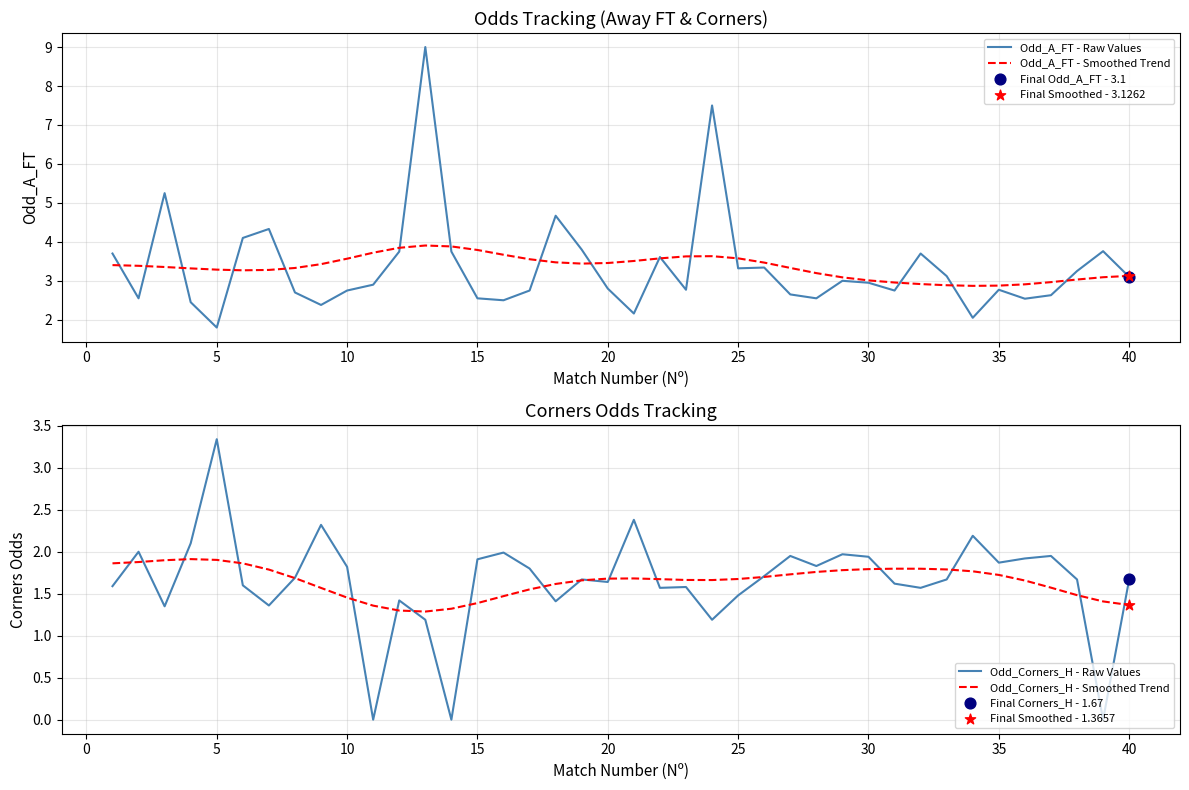

At how many categories does at least one series exceed 1?

40